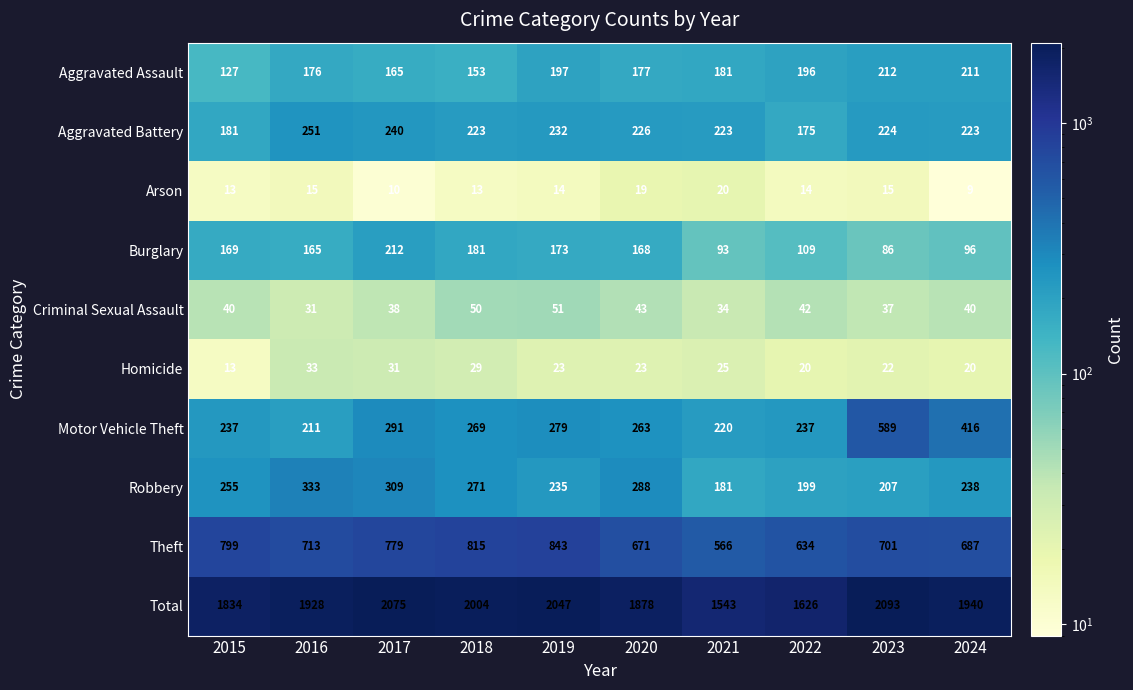

What is the sum of all Criminal Sexual Assault values?

406